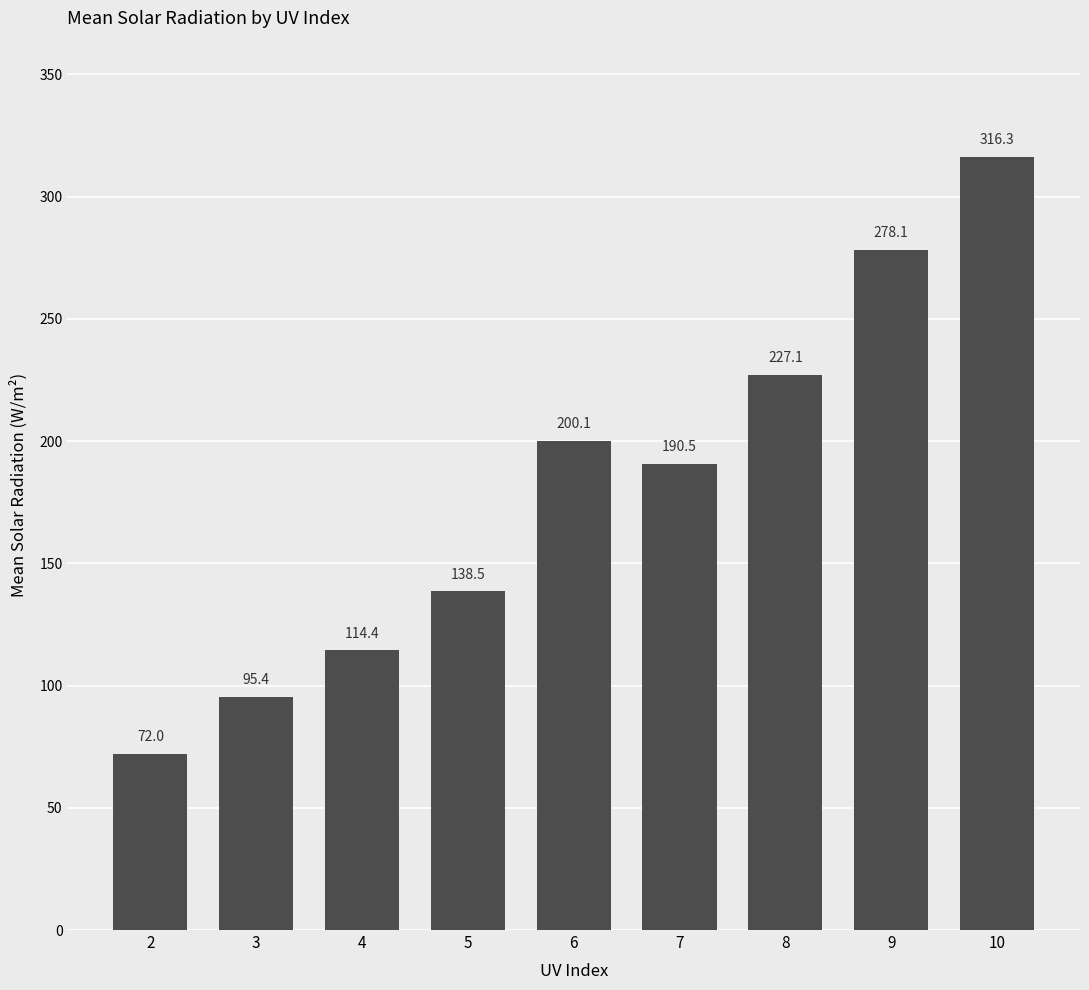

What is the smallest value displayed?

72.0